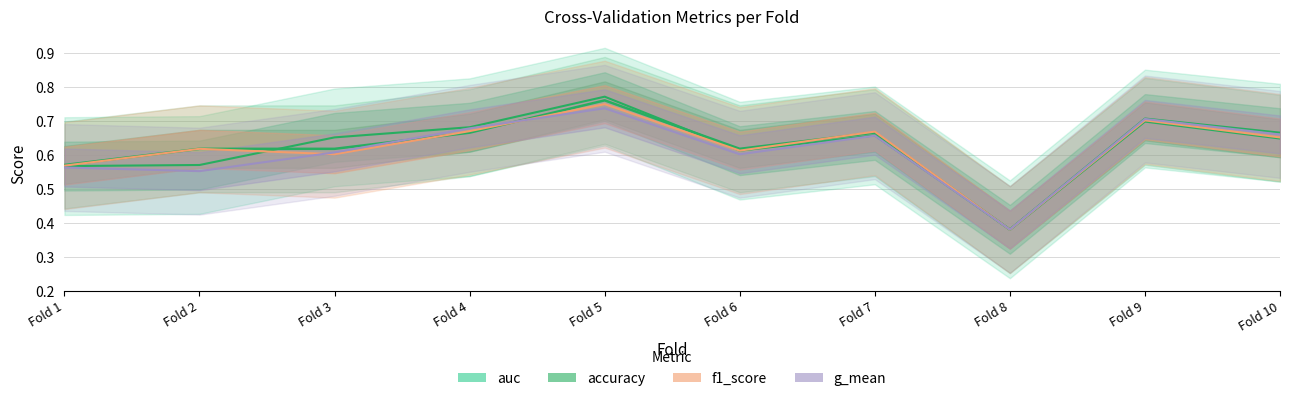

At which category is the sum across all series the highest?

Fold 5